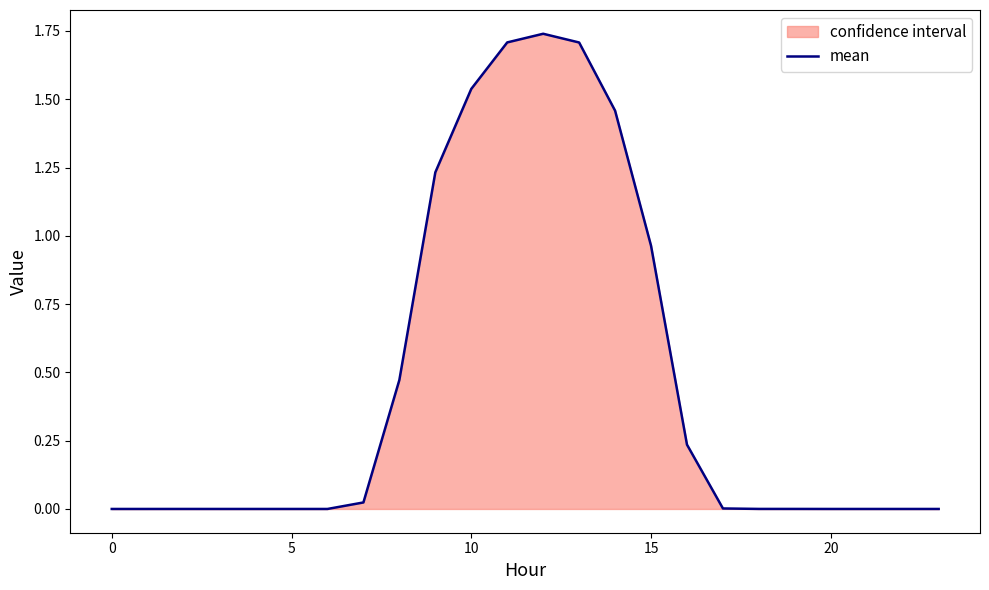

How many lines are shown in the chart?

1